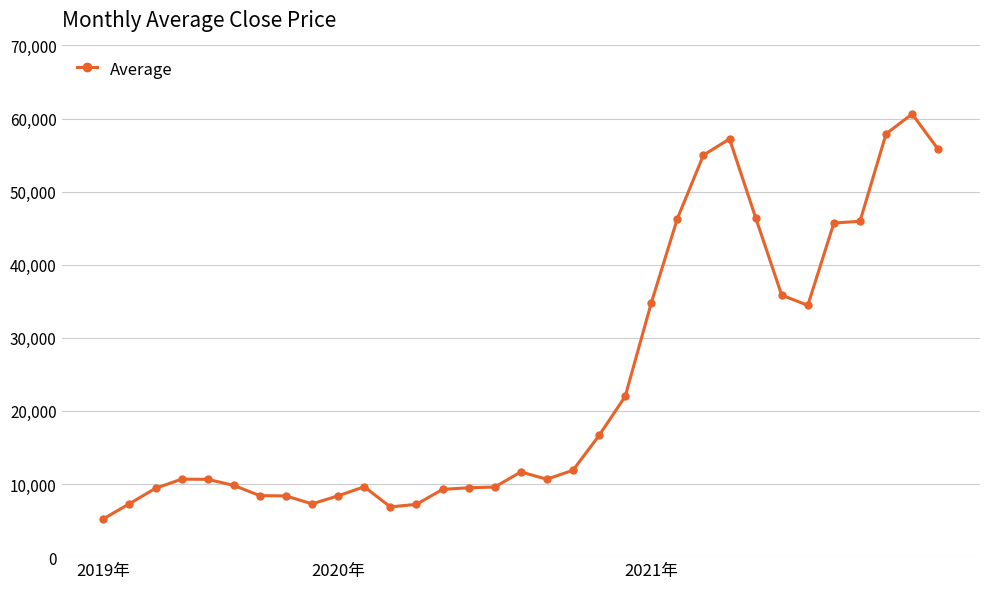

What is the smallest value displayed?

5234.9